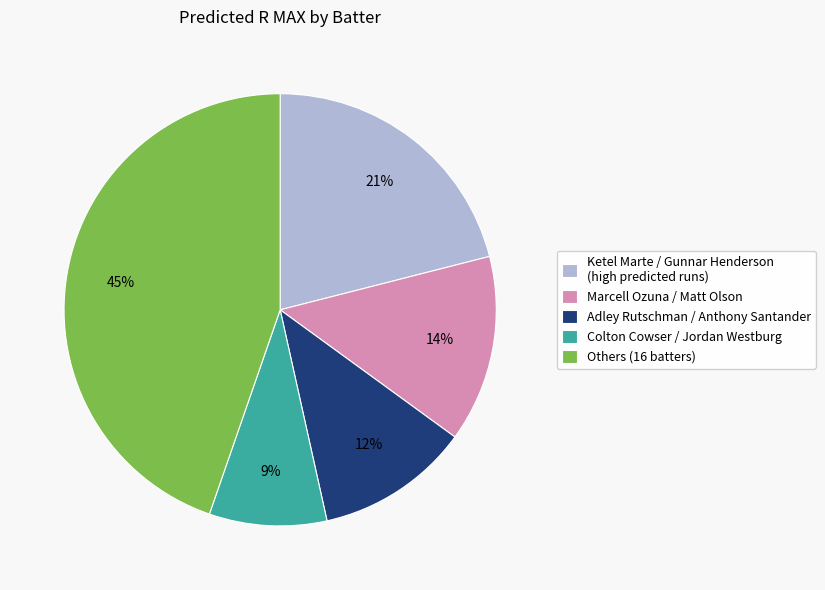

Between Adley Rutschman / Anthony Santander and Ketel Marte / Gunnar Henderson (high predicted runs), which is larger?

Ketel Marte / Gunnar Henderson (high predicted runs)